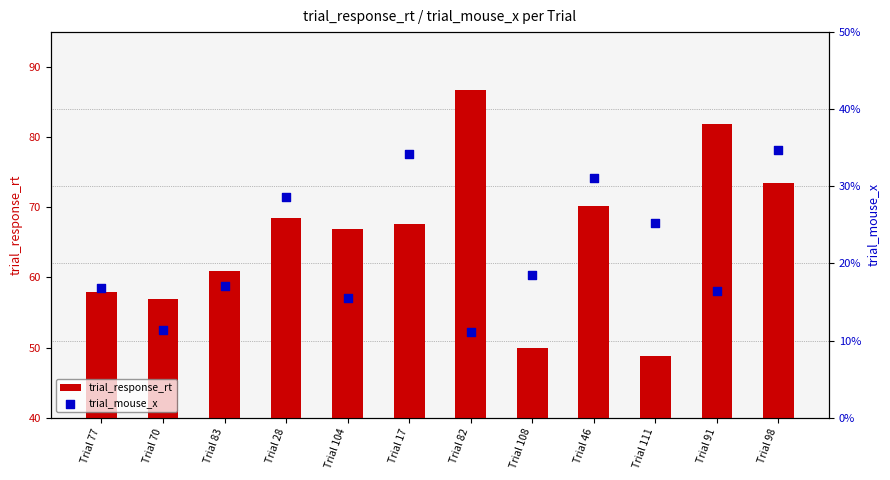

Which series reaches the maximum Y coordinate?

trial_response_rt